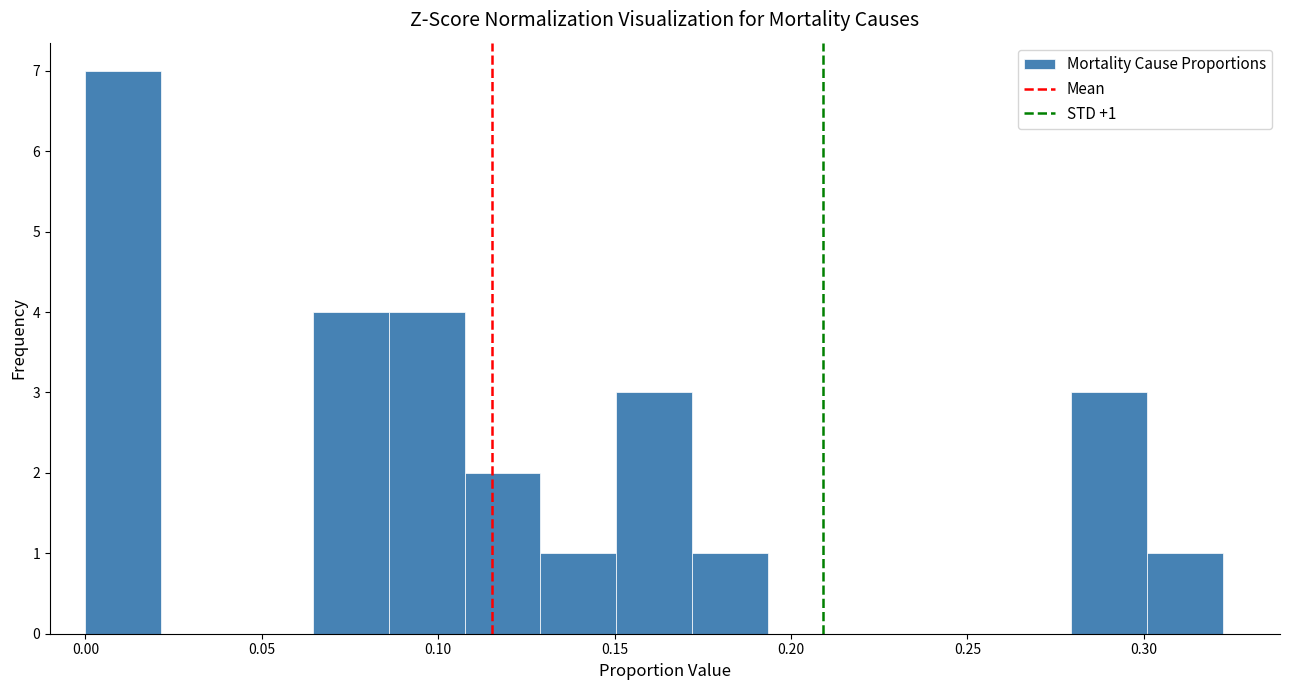

Which range on the x-axis has the tallest bar?

0.000 to 0.020